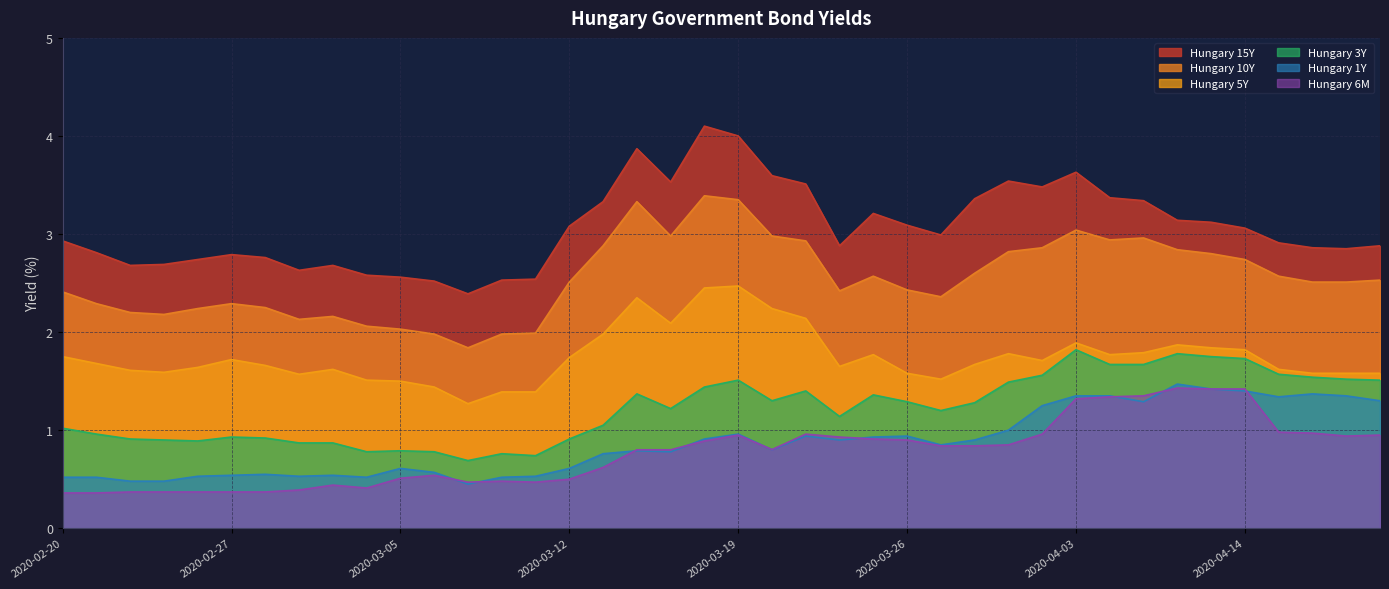

Where is the first local maximum for Hungary 15Y?

2020-02-27